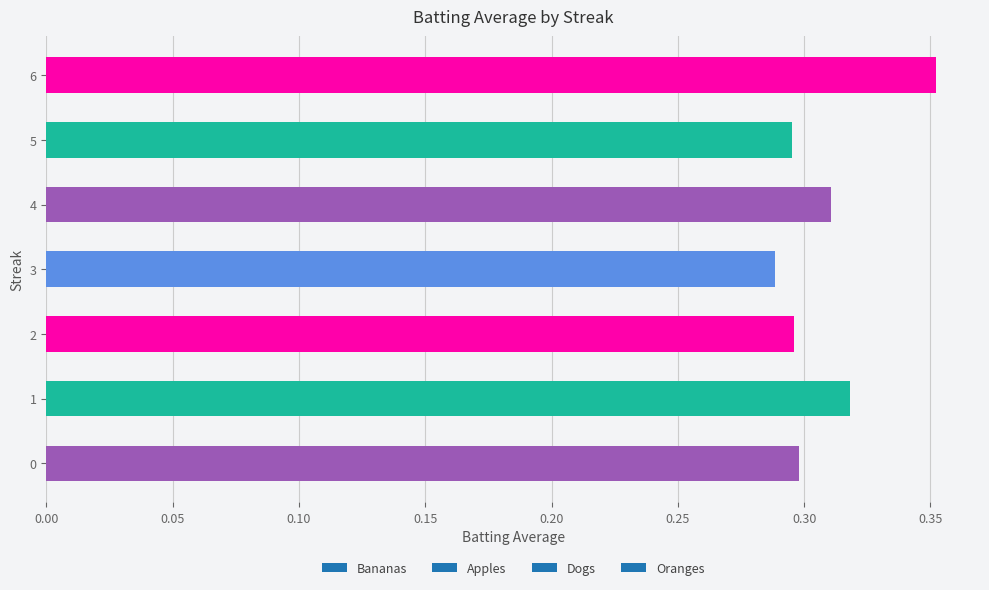

Is it true that the value at 5 is 0.5?

False